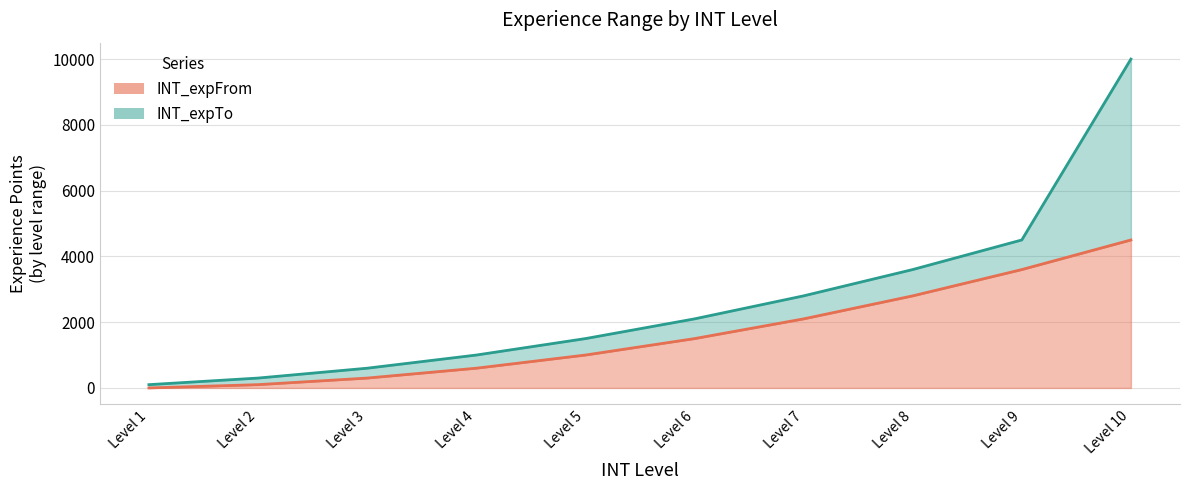

List the labels in order of INT_expFrom value, largest first.

Level 10, Level 9, Level 8, Level 7, Level 6, Level 5, Level 4, Level 3, Level 2, Level 1